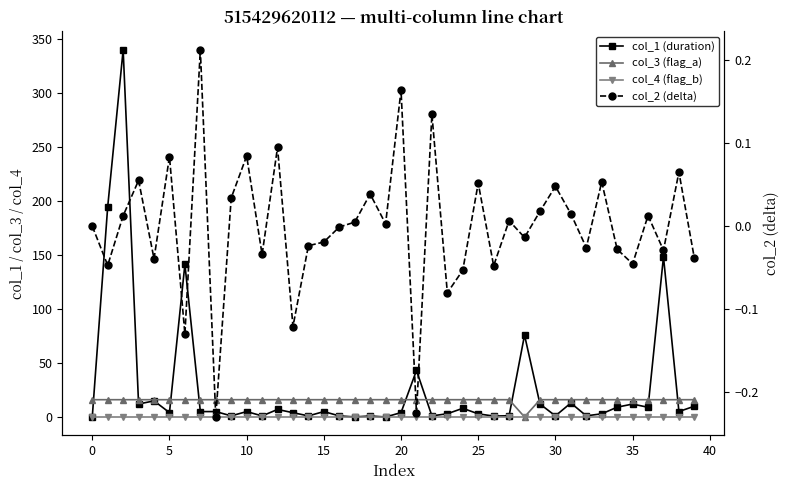

How many interior local valleys does the col_2 (delta) series have?

14